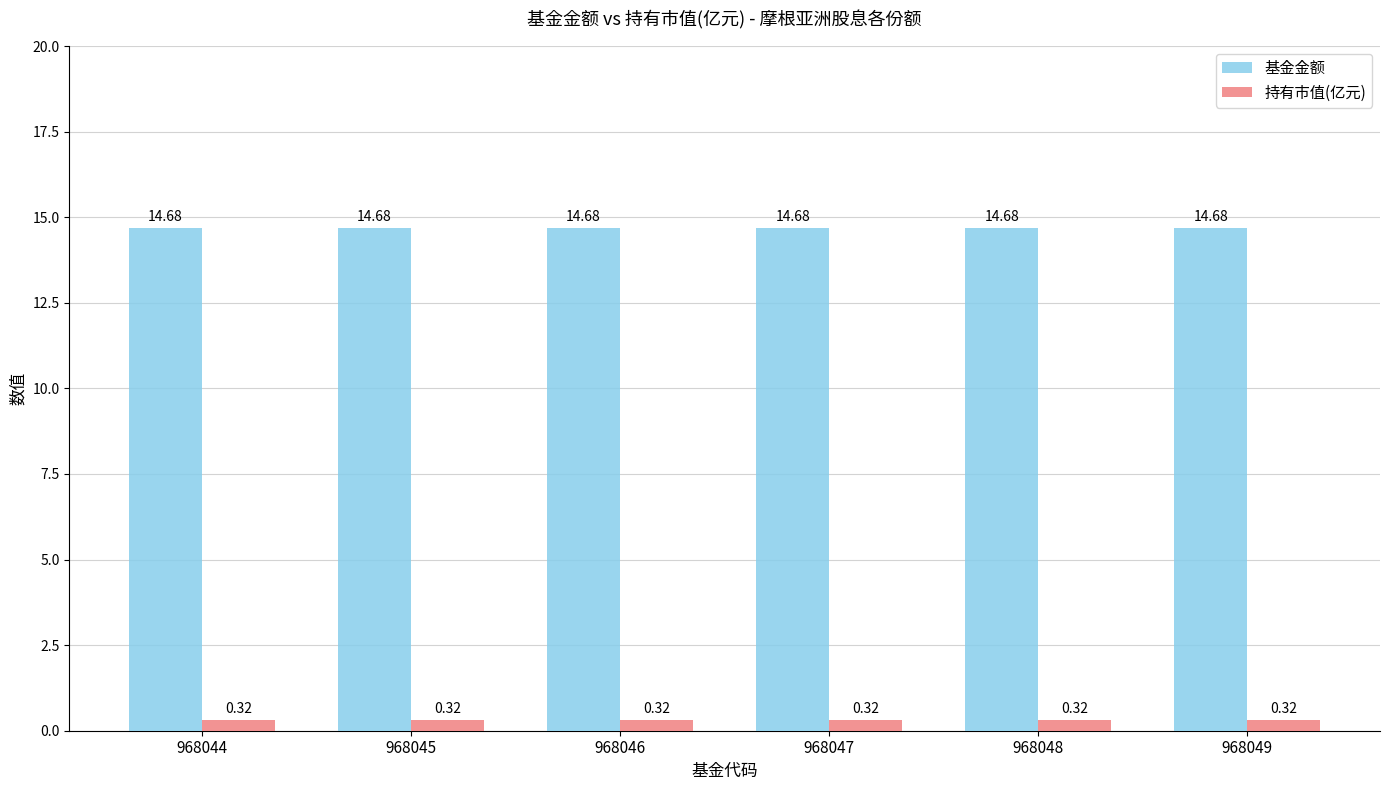

What is the maximum value for 基金金额?

14.7